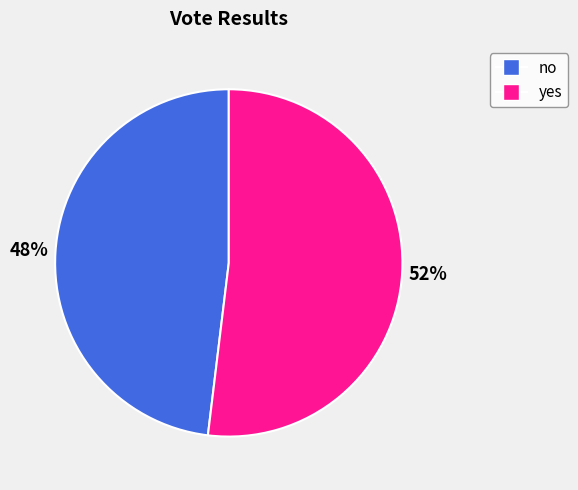

What percentage is the no slice, to the nearest percent?

48%